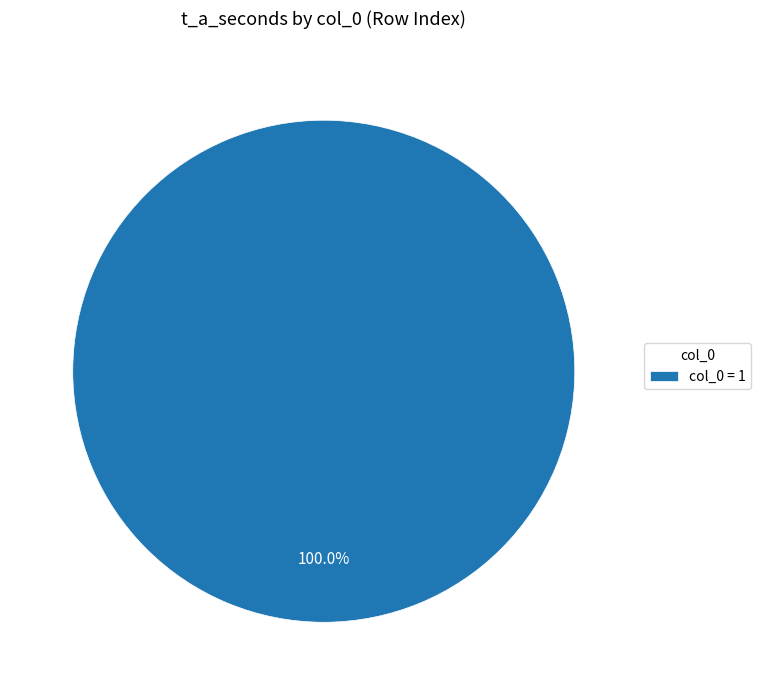

Rank the categories by value from lowest to highest.

col_0 = 1